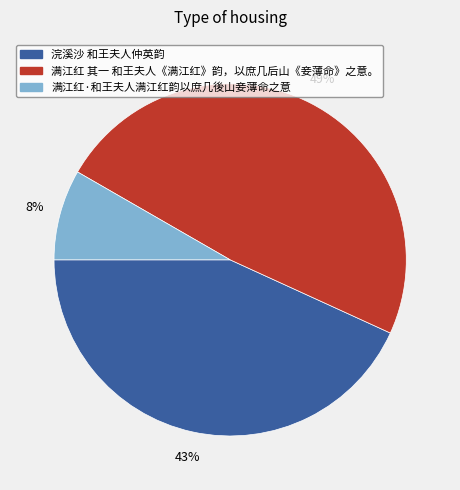

Is 满江红 其一 和王夫人《满江红》韵，以庶几后山《妾薄命》之意。 the majority of the pie?

No